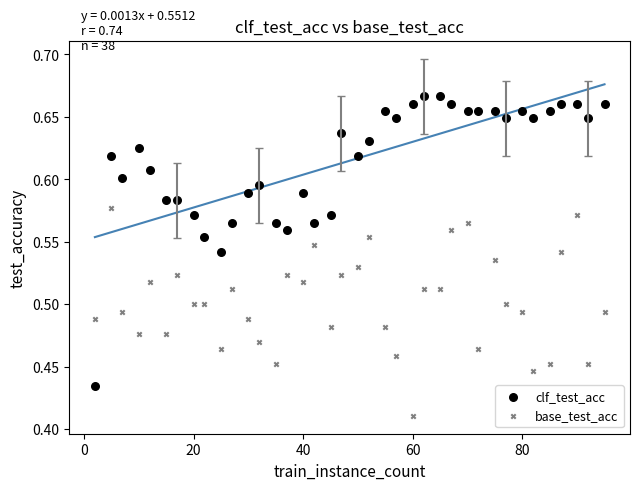

How many points are shown in the scatter plot?

76